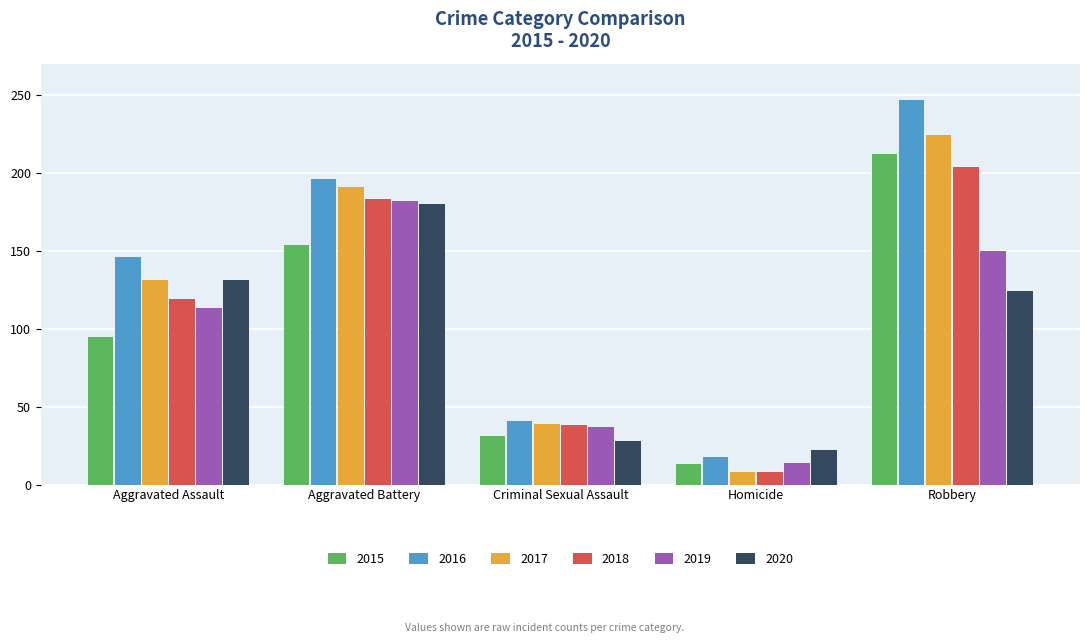

Which series has the largest total across all categories?

2016